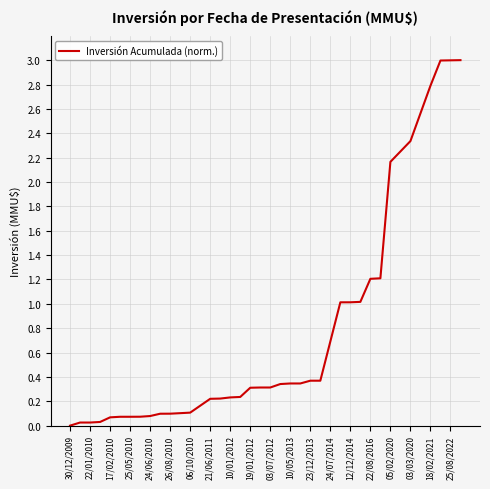

What is the greatest value displayed?

3.0